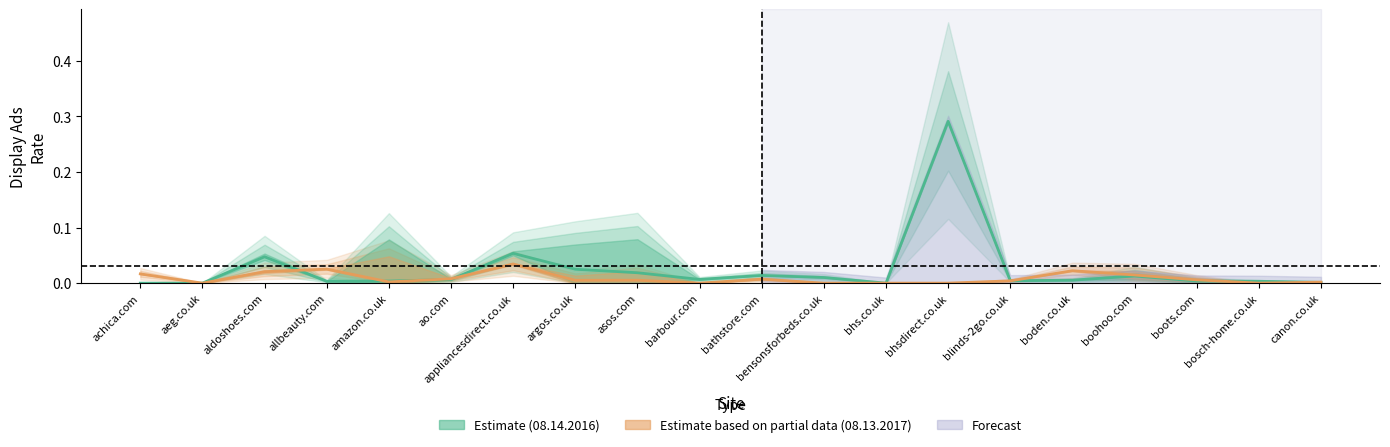

Which series has the largest total across all categories?

Estimate (08.14.2016)